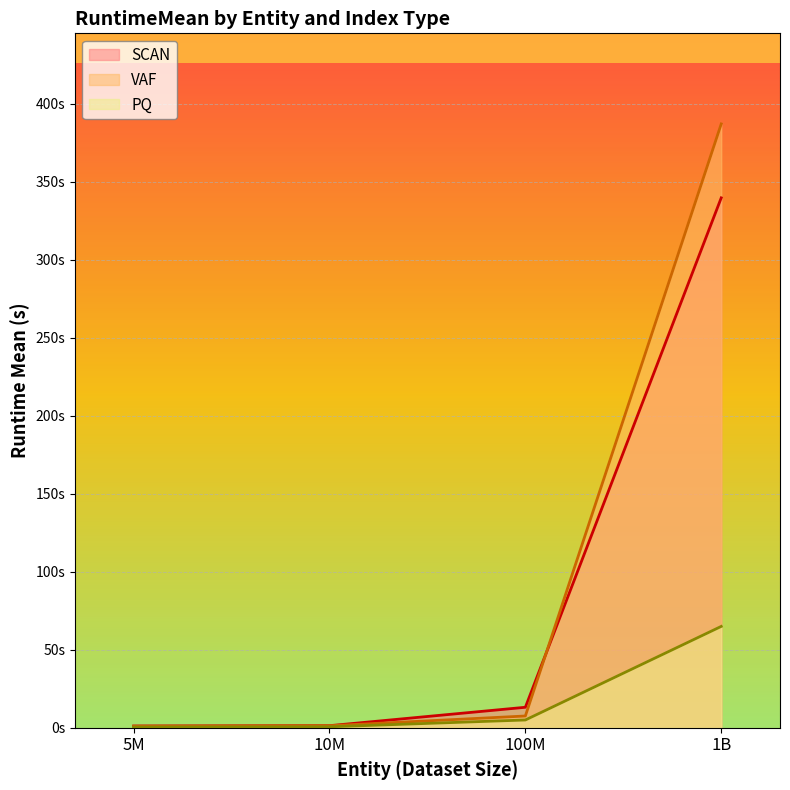

How many data points in SCAN are above 13?

2